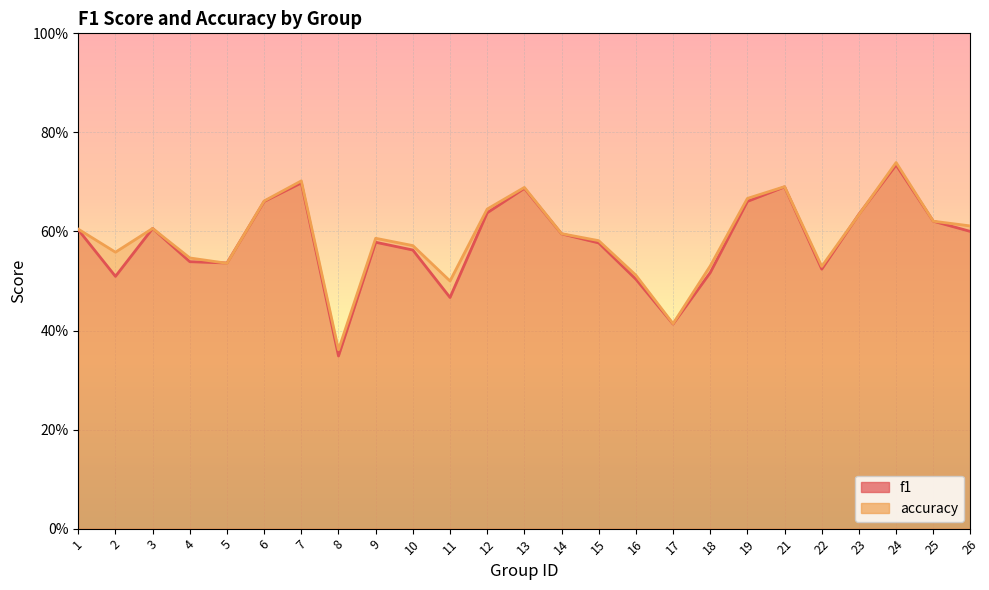

In f1, how many points are lower than both neighbors (excluding endpoints)?

6